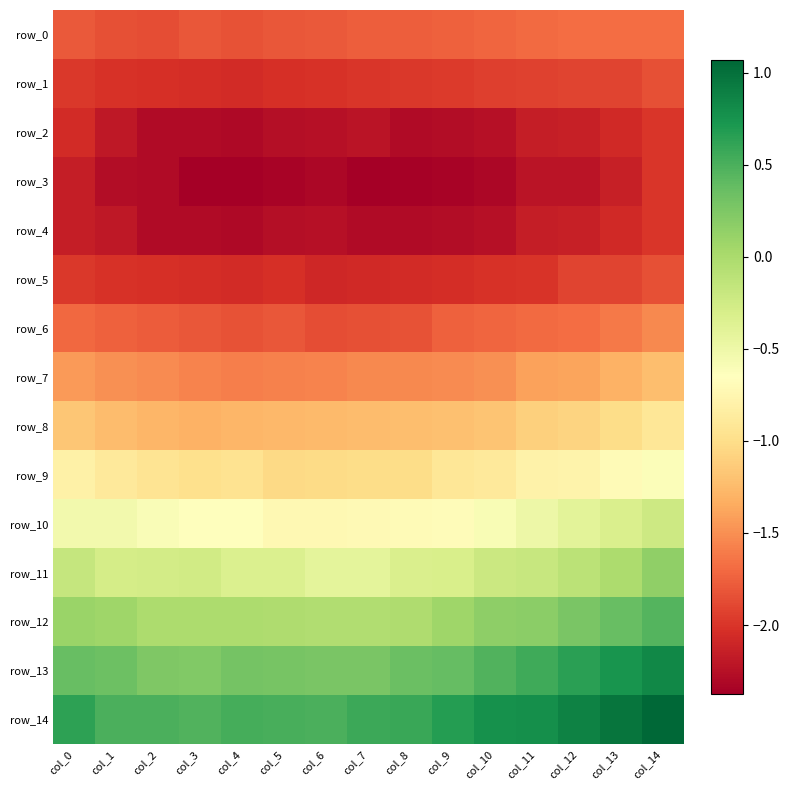

Is it true that row_5 equals -2.0 at col_1?

True